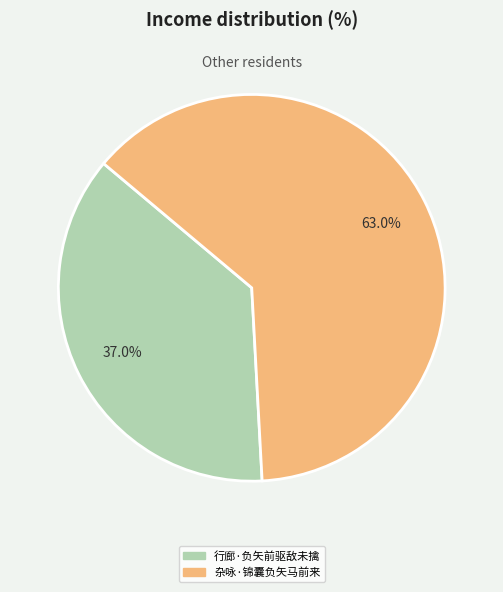

Between 杂咏·锦囊负矢马前来 and 行廊·负矢前驱敌未擒, which is larger?

杂咏·锦囊负矢马前来